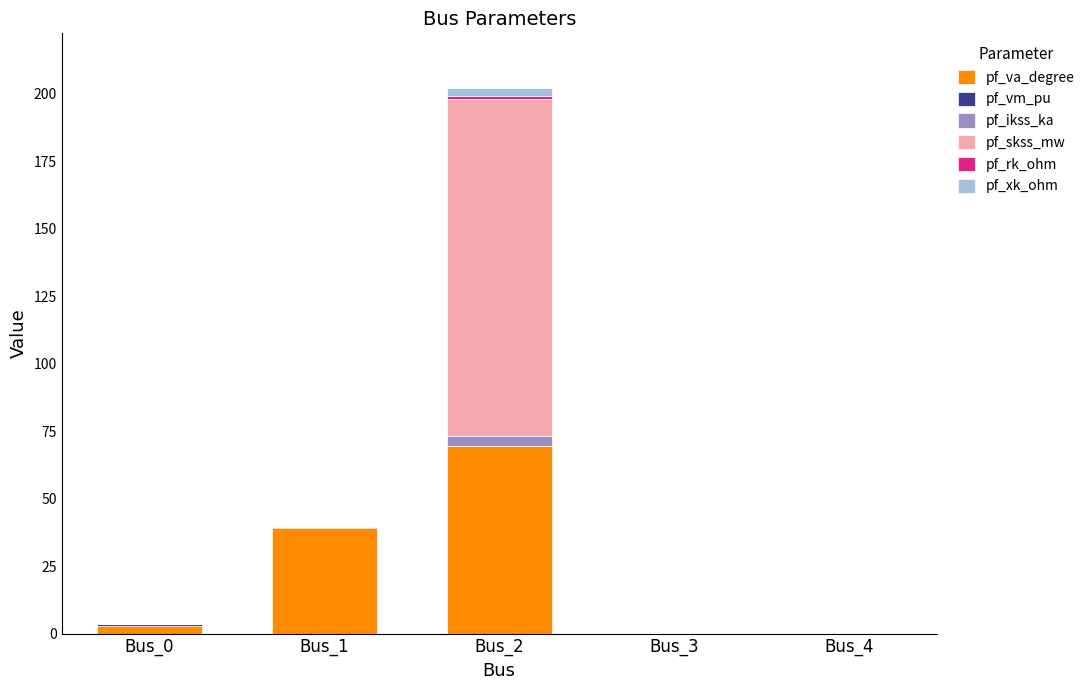

What is the highest value of the pf_va_degree series?

69.7